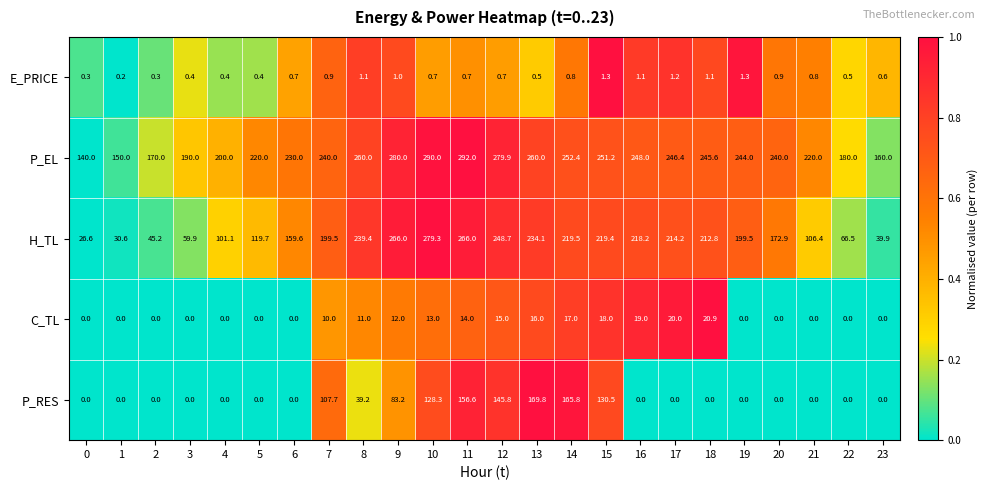

Between 6 and 16, which series saw the biggest shift?

H_TL